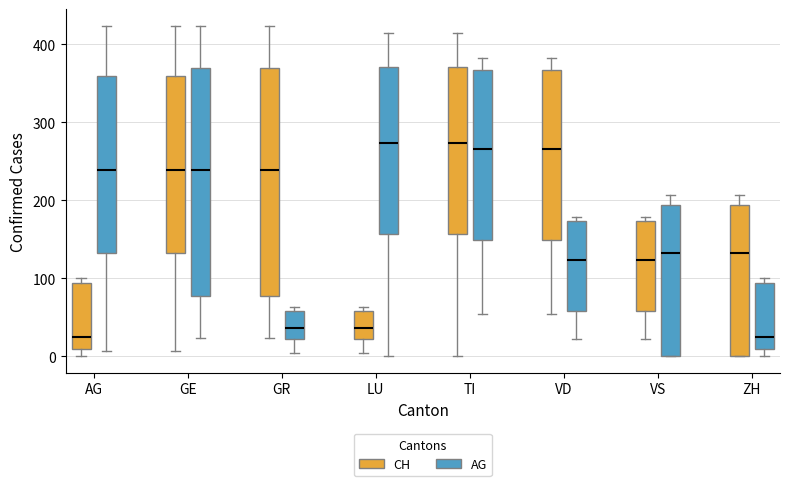

Reading left to right, transcribe this box plot: for each box, give where its median line is, the range the box spans, and where its two whiskers end, as read against the y-axis. The values are not printed on the chart, so give them approximately, as read against the axis.

AG (CH): median 30, box 10 to 90, whiskers 0 to 100
AG (AG): median 240, box 130 to 360, whiskers 10 to 420
GE (CH): median 240, box 130 to 360, whiskers 10 to 420
GE (AG): median 240, box 80 to 370, whiskers 20 to 420
GR (CH): median 240, box 80 to 370, whiskers 20 to 420
GR (AG): median 40, box 20 to 60, whiskers 10 to 60 (just above the box's upper edge)
LU (CH): median 40, box 20 to 60, whiskers 10 to 60 (just above the box's upper edge)
LU (AG): median 270, box 160 to 370, whiskers 0 to 420
TI (CH): median 270, box 160 to 370, whiskers 0 to 420
TI (AG): median 270, box 150 to 370, whiskers 60 to 380
VD (CH): median 270, box 150 to 370, whiskers 60 to 380
VD (AG): median 120, box 60 to 170, whiskers 20 to 180
VS (CH): median 120, box 60 to 170, whiskers 20 to 180
VS (AG): median 130, box 0 to 190, whiskers 0 to 210
ZH (CH): median 130, box 0 to 190, whiskers 0 to 210
ZH (AG): median 30, box 10 to 90, whiskers 0 to 100